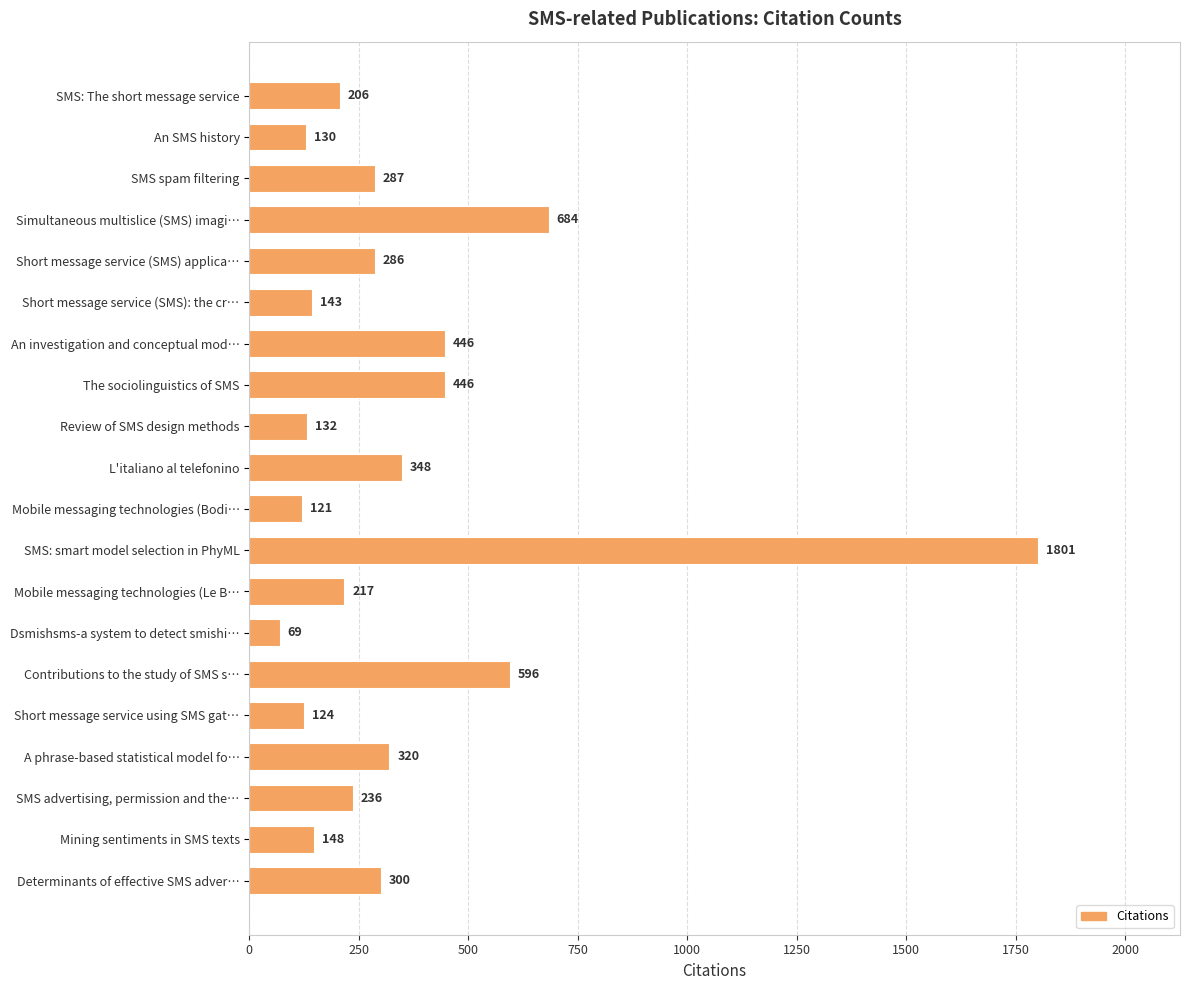

Which has a higher value, Simultaneous multislice (SMS) imagi… or Mobile messaging technologies (Le B…?

Simultaneous multislice (SMS) imagi…